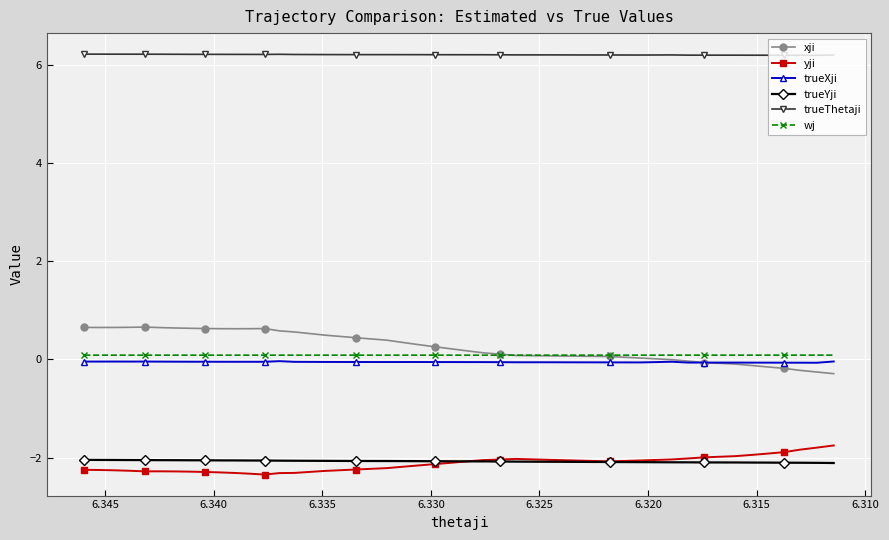

Is it true that yji equals -0.9 at 27?

False